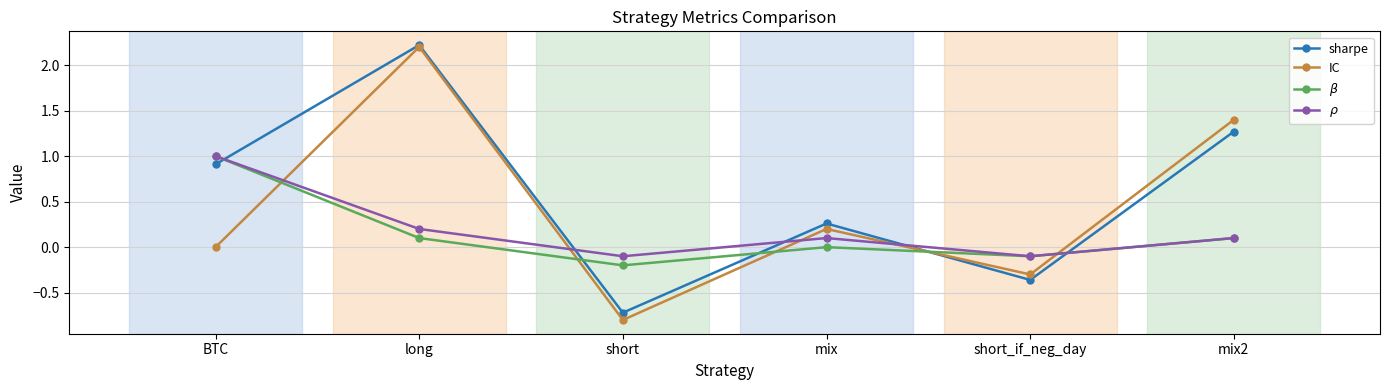

Which category has the highest value across all series?

long